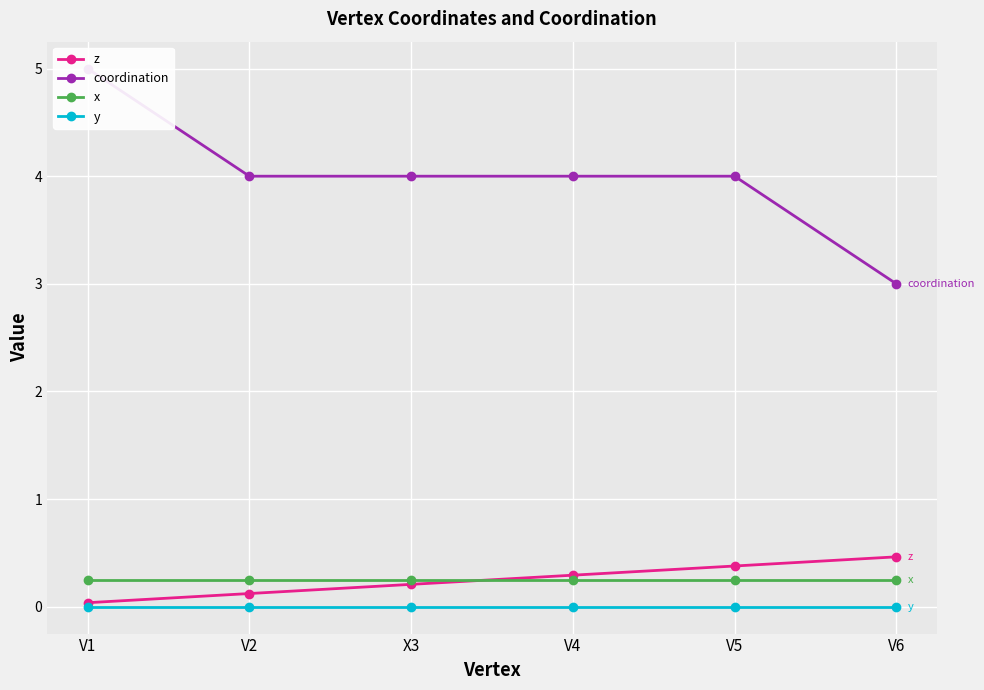

True or false: x has a value of 0.1 at V2.

False